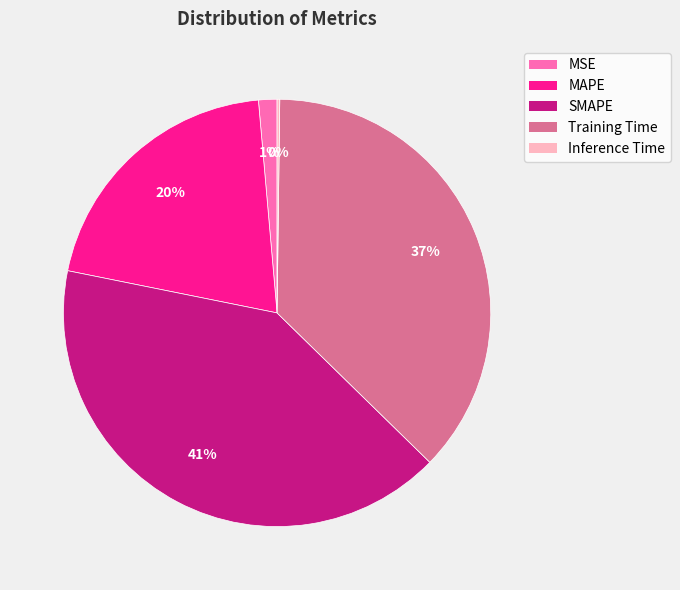

To the nearest percent, what portion does MSE represent?

1%